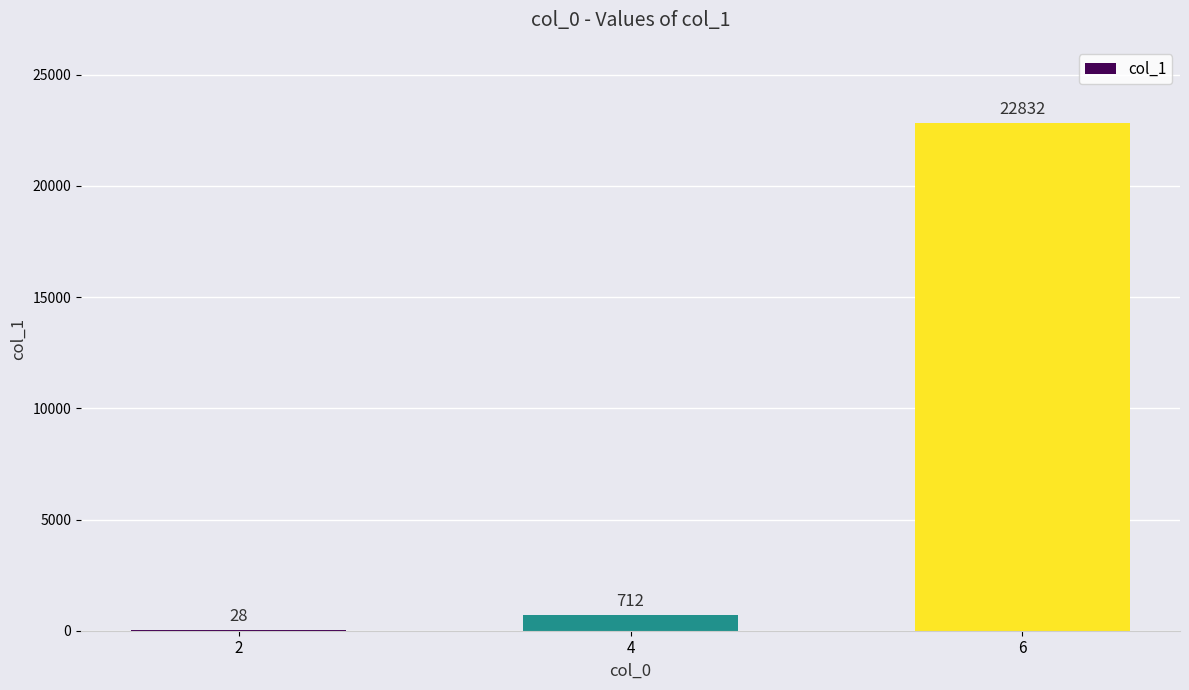

Does the chart contain stacked bars?

No